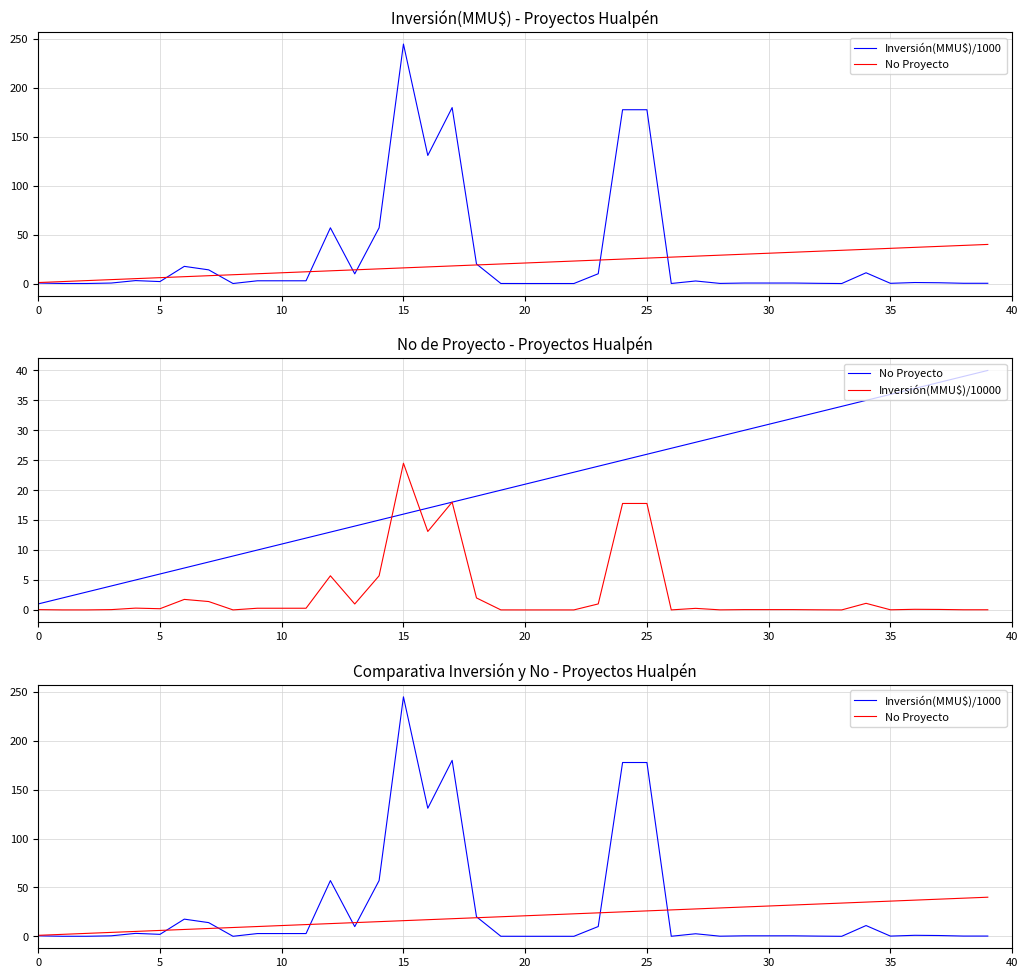

How many values in the Inversión(MMU$)/1000 series exceed 1?

20